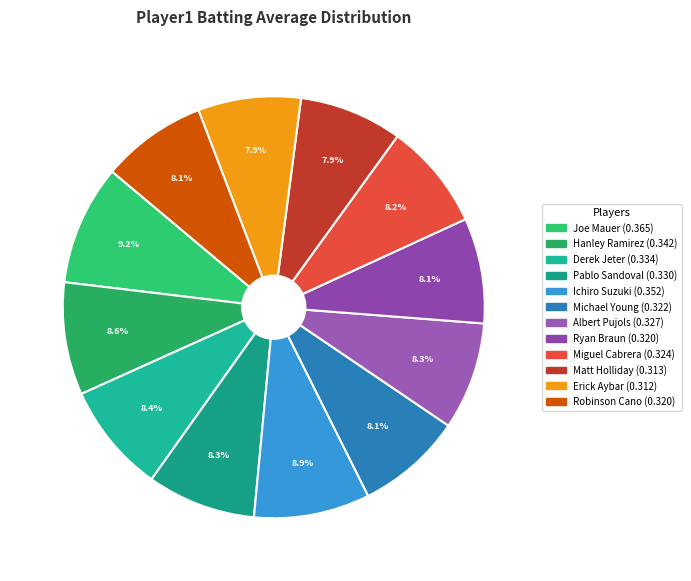

To the nearest percent, what is the average slice percentage?

8%